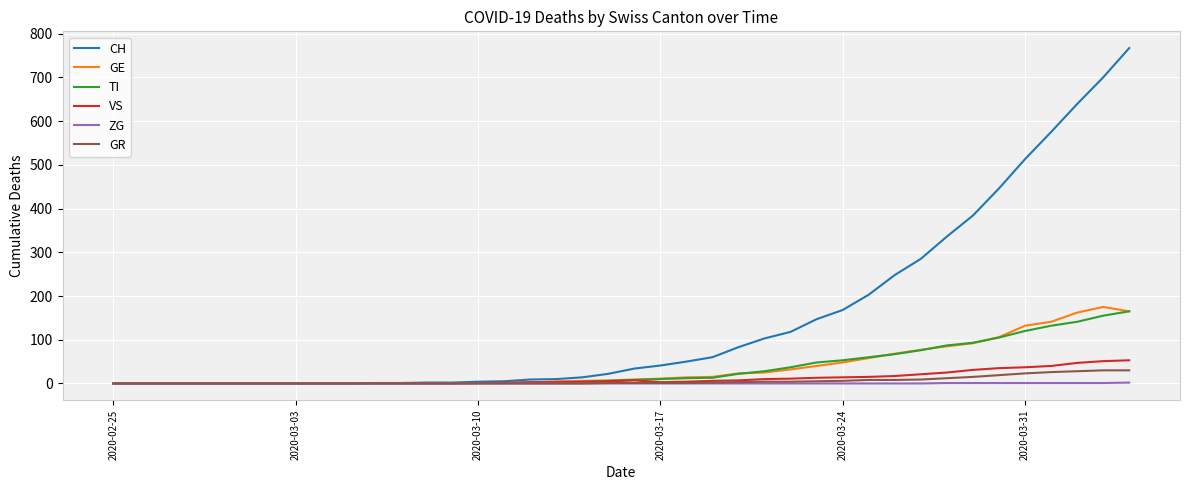

Which series has the largest range (max minus min)?

CH